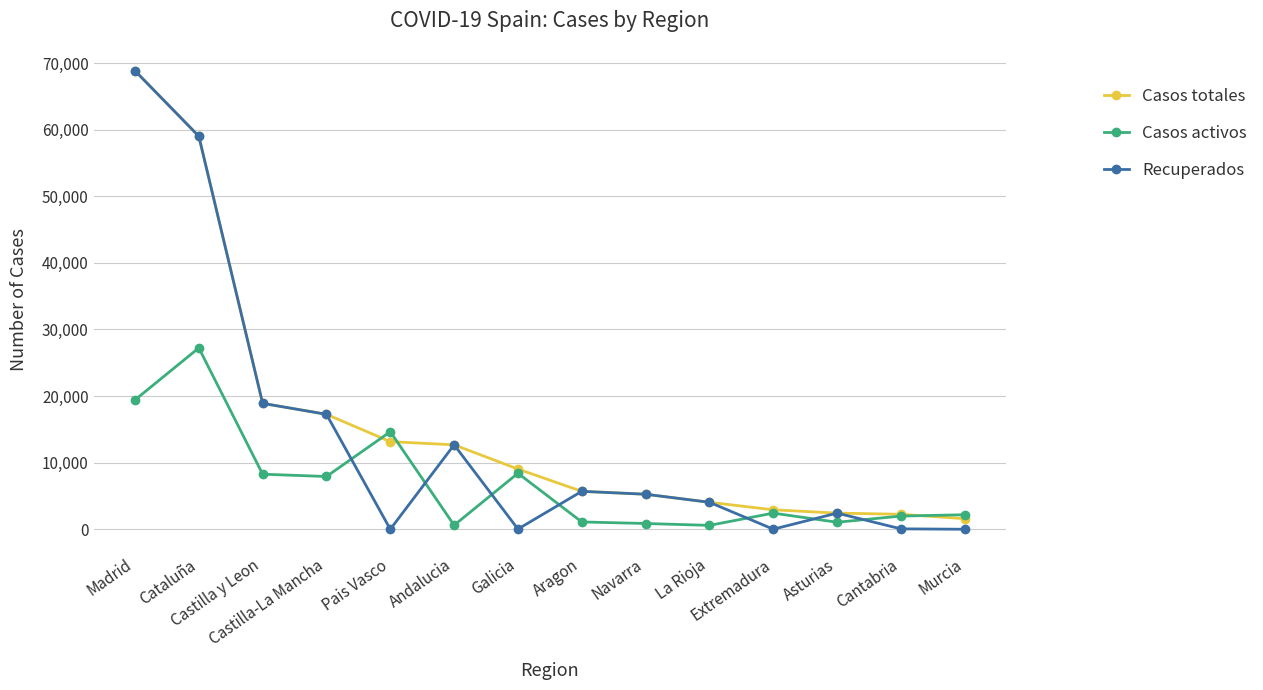

What is the average value of the Casos activos series?

6906